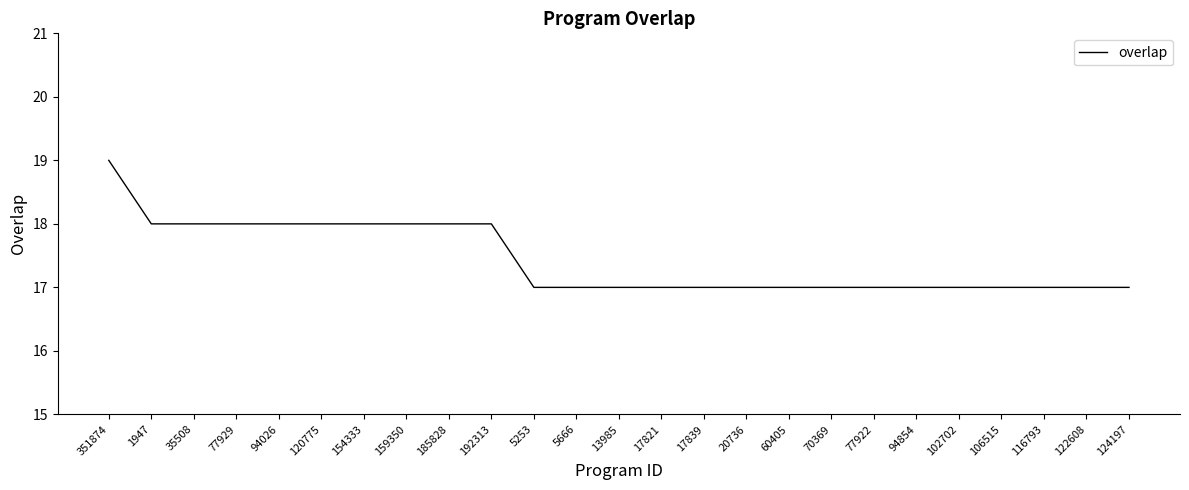

What is the maximum value shown in the chart?

19